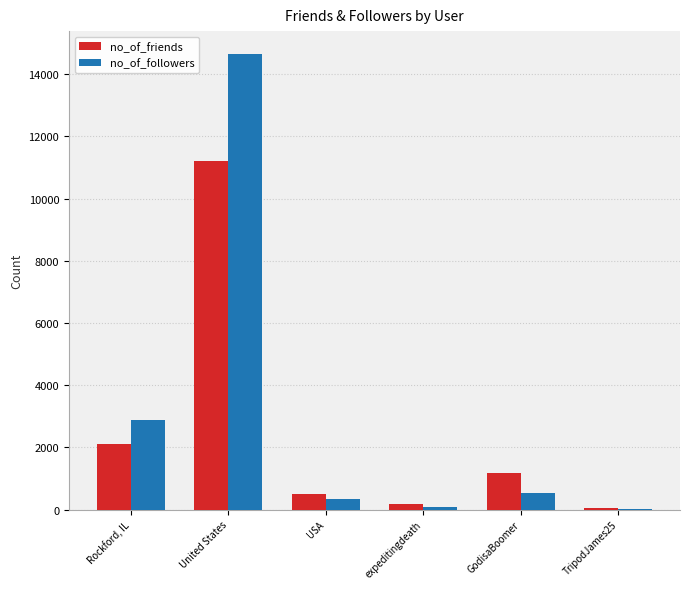

What is the greatest value displayed?

14655